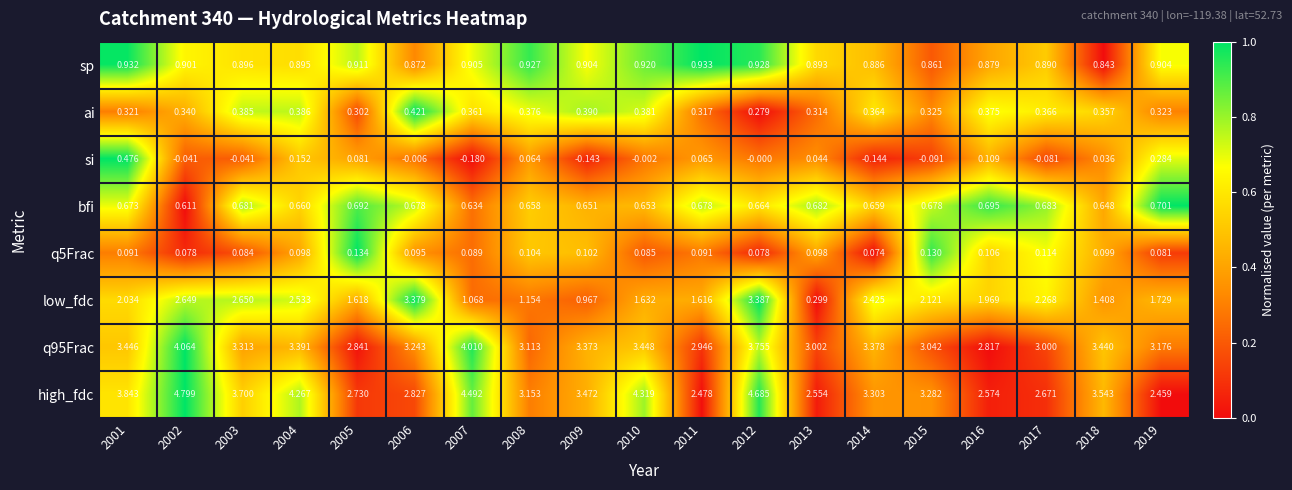

Which category has the highest value across all series?

2002